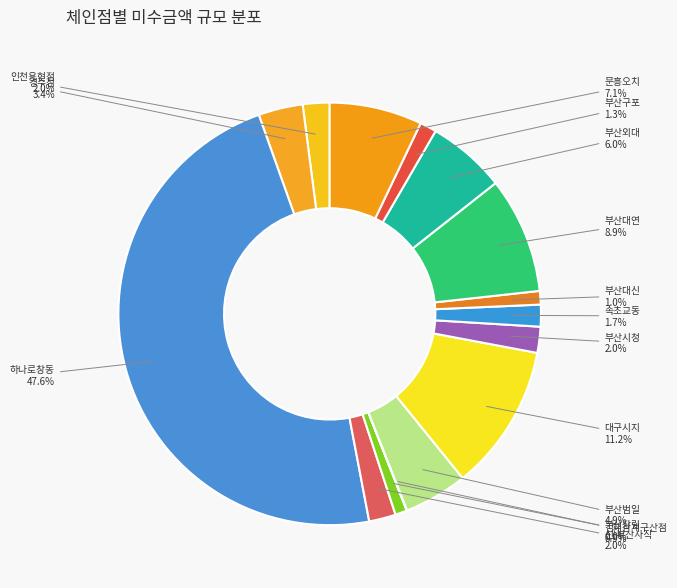

To the nearest percent, what is the average slice percentage?

7%